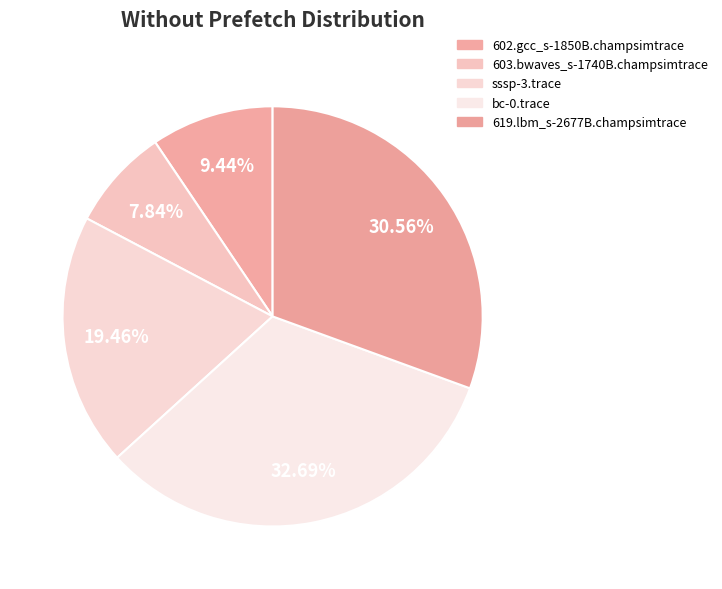

To the nearest percent, what is the combined percentage of 619.lbm_s-2677B.champsimtrace and bc-0.trace?

63%